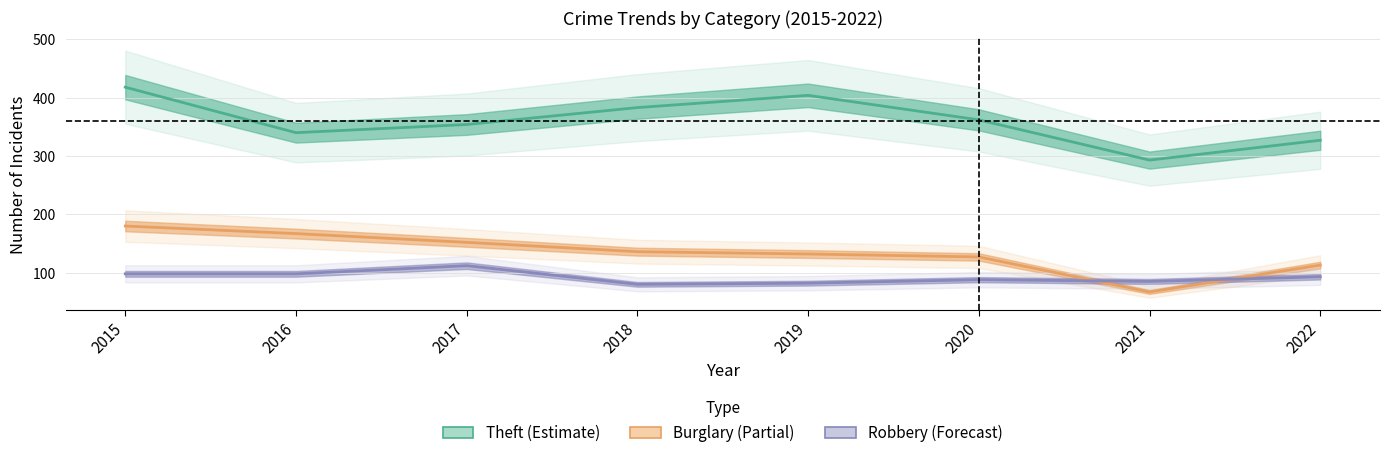

True or false: Burglary and Theft intersect in this chart.

False